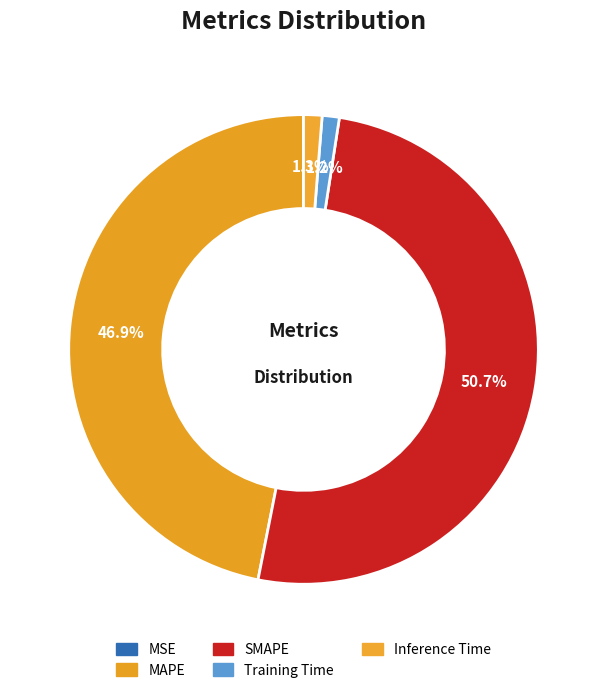

Combined, what portion of the pie is MSE and Inference Time?

1.3%